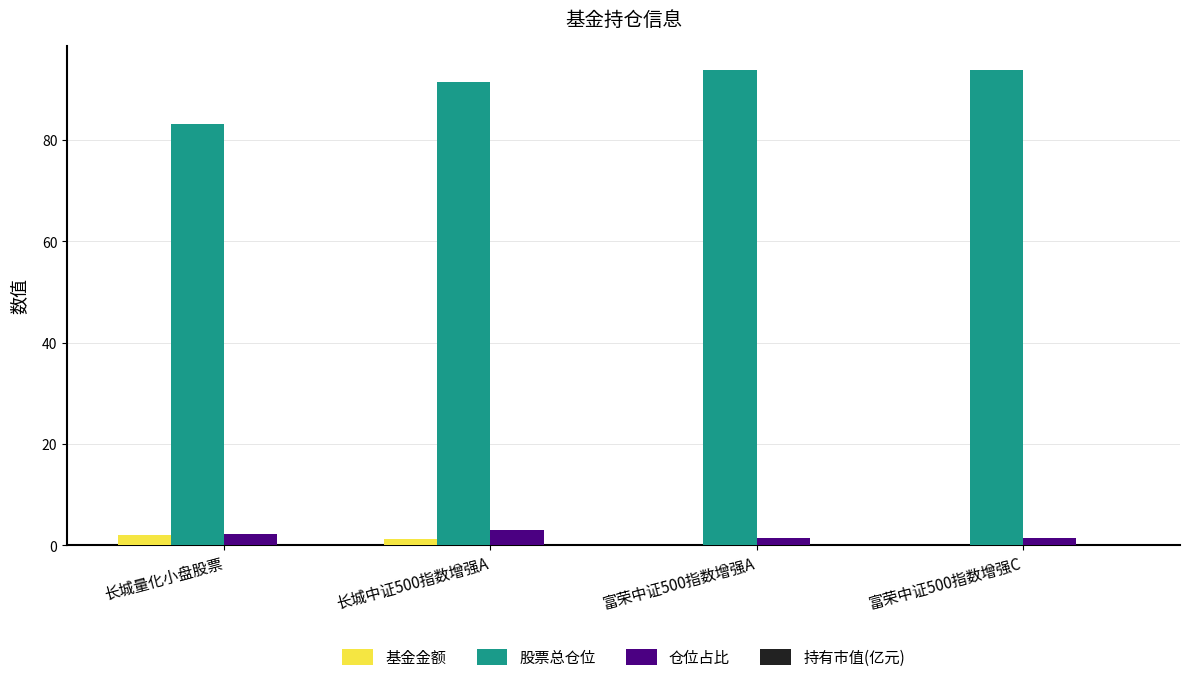

Which series has the largest total across all categories?

股票总仓位